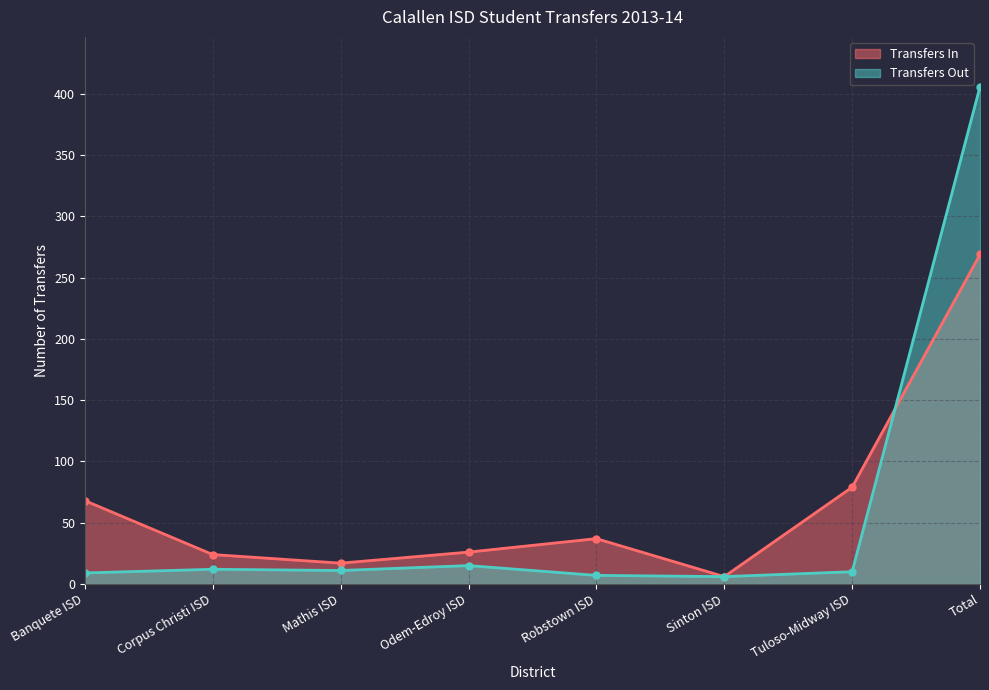

Reading right to left, transcribe all the data shown in this chart.

Transfers In: 269	79	6	37	26	17	24	68
Transfers Out: 406	10	6	7	15	11	12	9